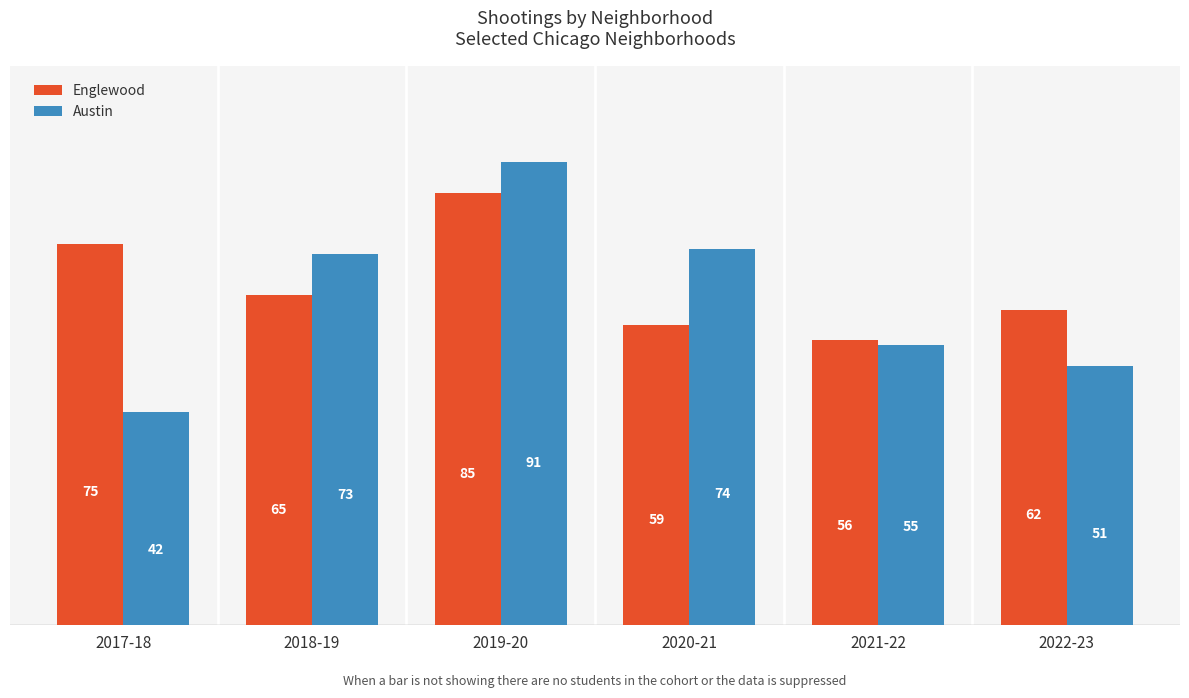

What is the label of the 1st bar from the left?

2017-18